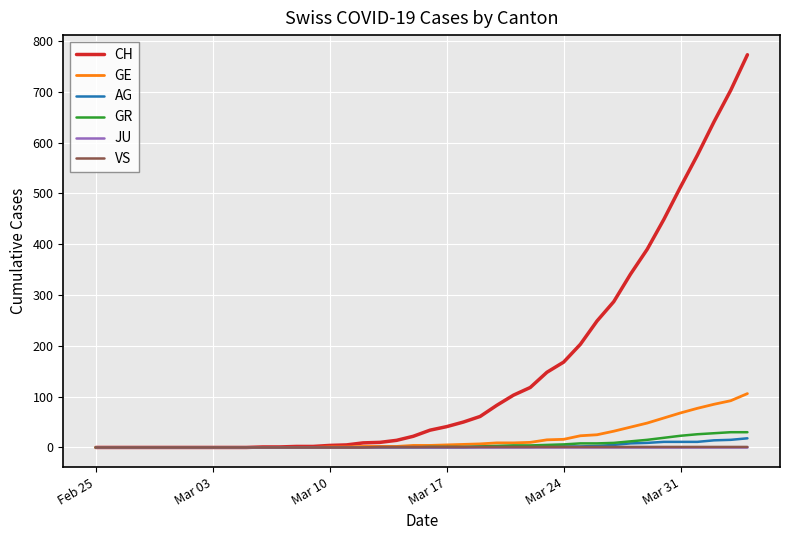

Which series has the largest total across all categories?

CH